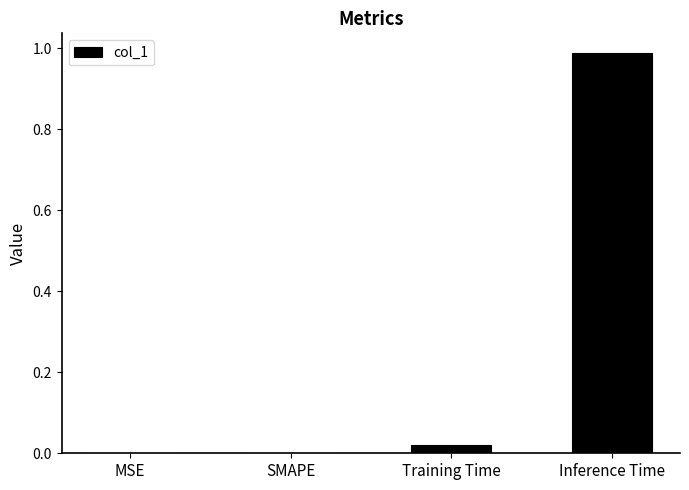

Which category has the highest value across all series?

Inference Time